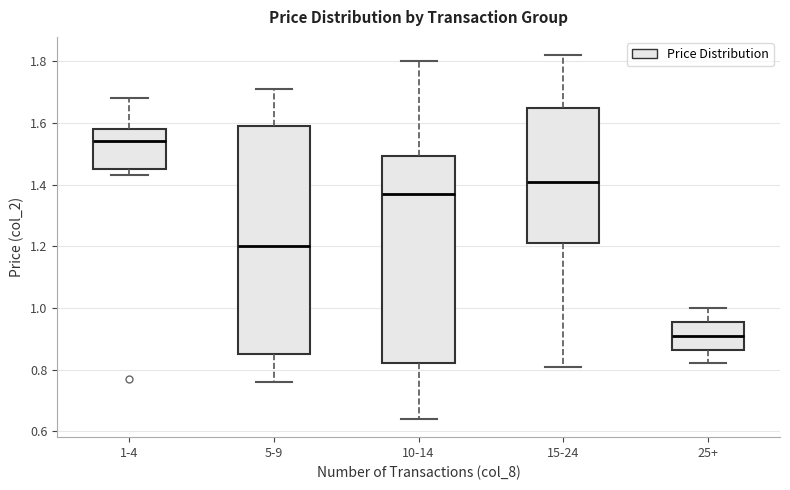

Reading left to right, read every box against the y-axis: the position of its median line, the range the box covers, and the ends of its whiskers. The values are not printed on the chart, so give them approximately, as read against the axis.

1-4: median 1.54, box 1.46 to 1.58, whiskers 1.44 to 1.68
5-9: median 1.20, box 0.86 to 1.60, whiskers 0.76 to 1.72
10-14: median 1.38, box 0.82 to 1.50, whiskers 0.64 to 1.80
15-24: median 1.42, box 1.22 to 1.64, whiskers 0.82 to 1.82
25+: median 0.92, box 0.86 to 0.96, whiskers 0.82 to 1.00